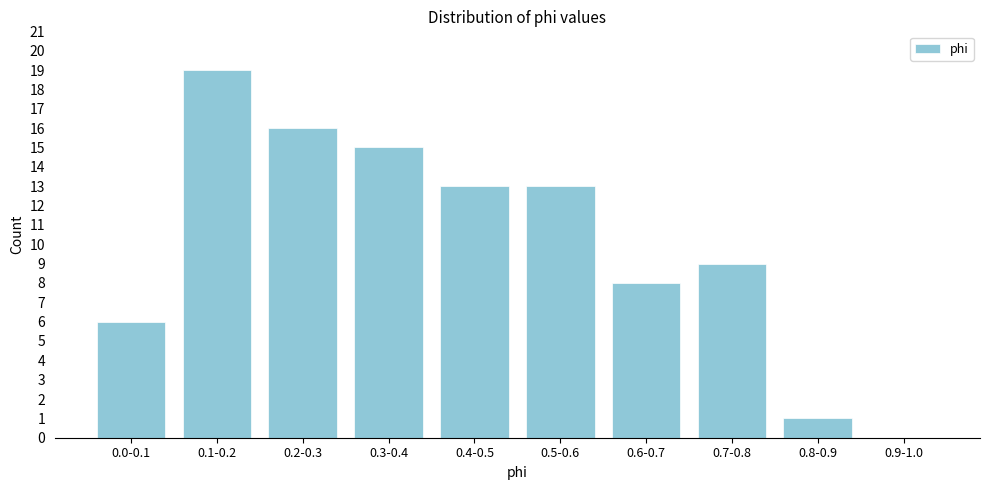

Reading left to right, list all the values displayed in this chart.

0.0-0.1=6	0.1-0.2=19	0.2-0.3=16	0.3-0.4=15	0.4-0.5=13	0.5-0.6=13	0.6-0.7=8	0.7-0.8=9	0.8-0.9=1	0.9-1.0=0